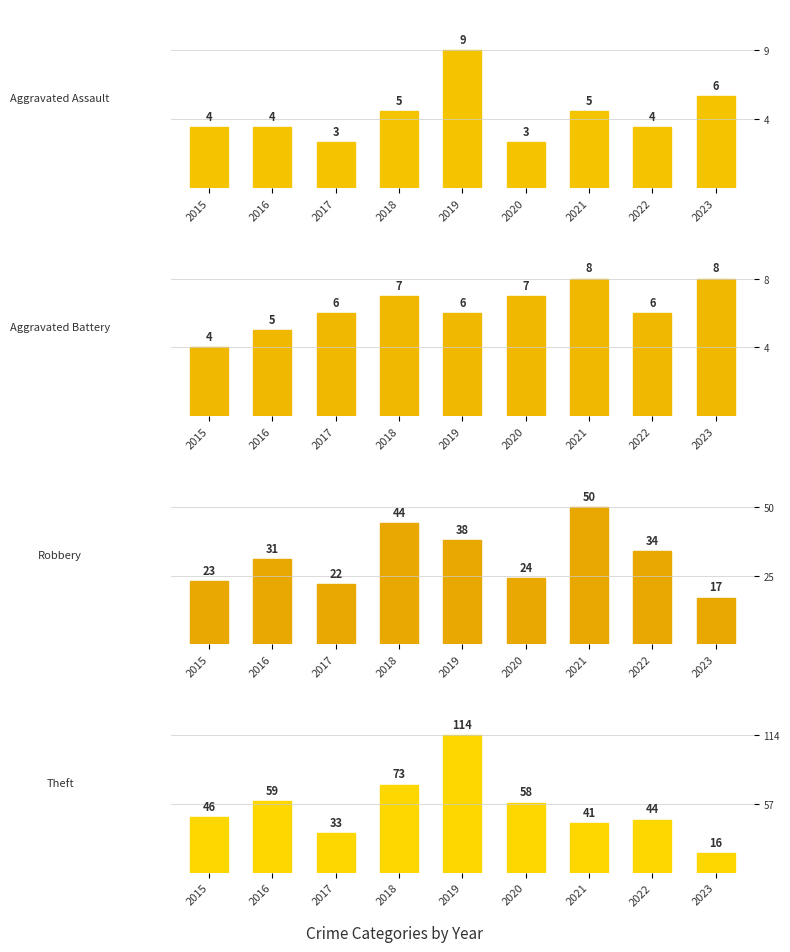

Reading right to left, what are all the values shown in this chart?

Aggravated Assault: 2023=6	2022=4	2021=5	2020=3	2019=9	2018=5	2017=3	2016=4	2015=4
Aggravated Battery: 2023=8	2022=6	2021=8	2020=7	2019=6	2018=7	2017=6	2016=5	2015=4
Robbery: 2023=17	2022=34	2021=50	2020=24	2019=38	2018=44	2017=22	2016=31	2015=23
Theft: 2023=16	2022=44	2021=41	2020=58	2019=114	2018=73	2017=33	2016=59	2015=46